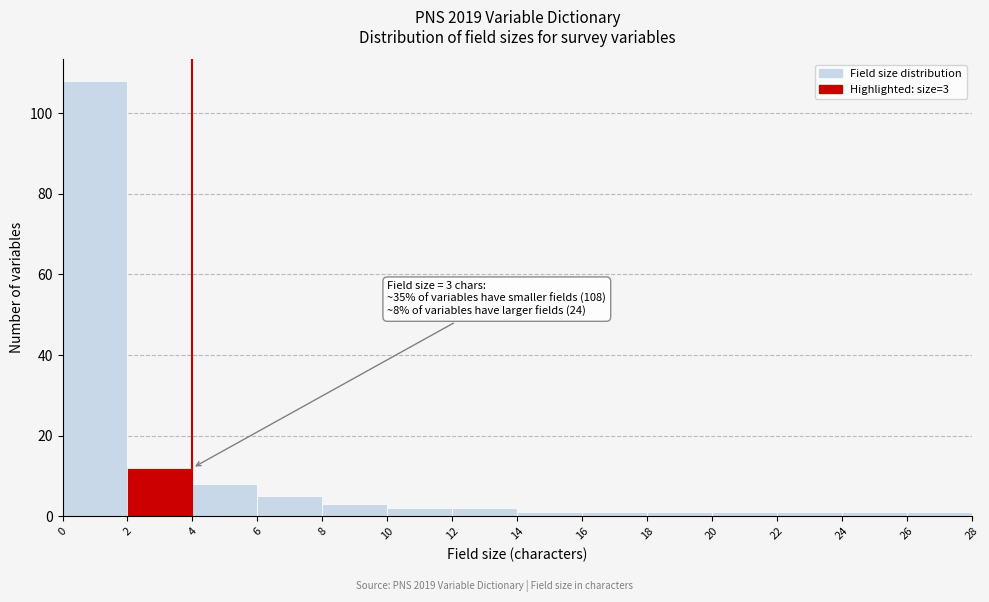

Which range on the x-axis has the tallest bar?

0 to 2